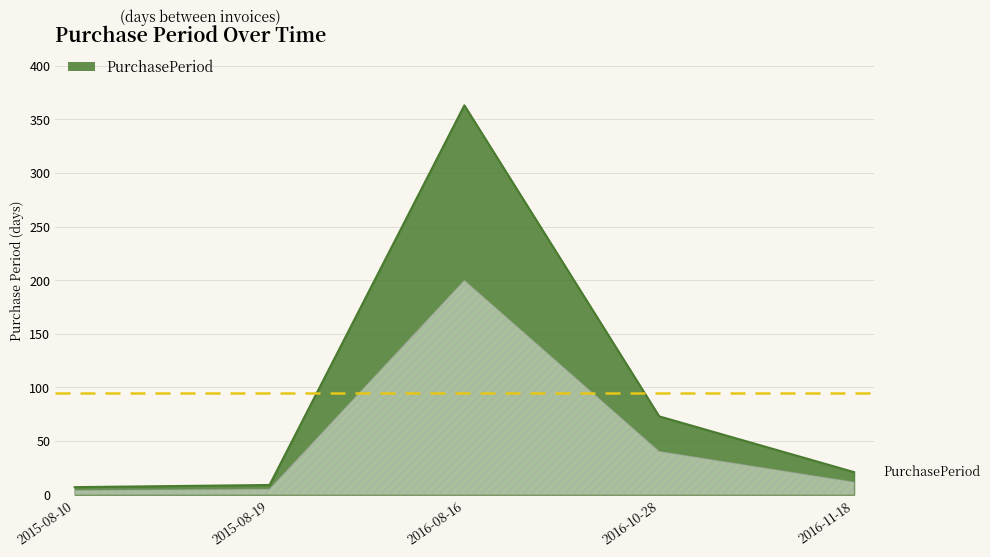

At which label does the data first exceed 21?

2016-08-16